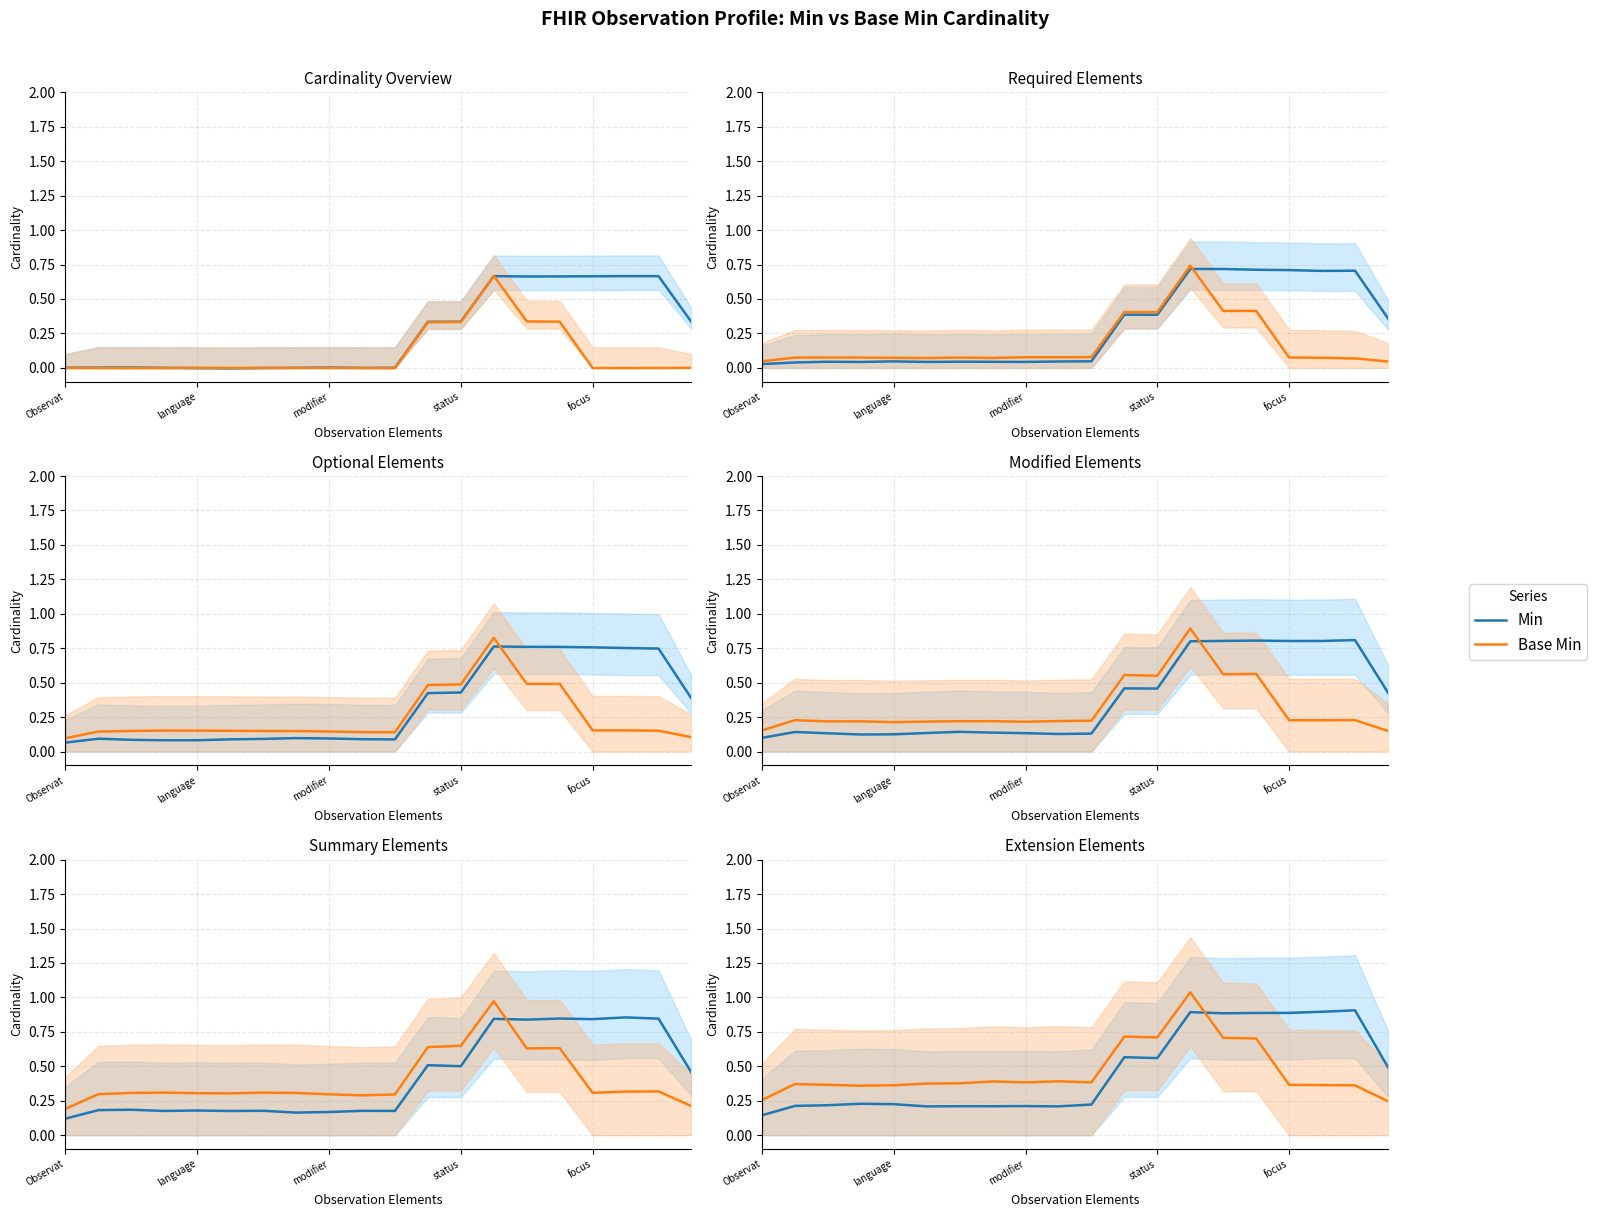

Which category has the lowest value across all series?

Observat